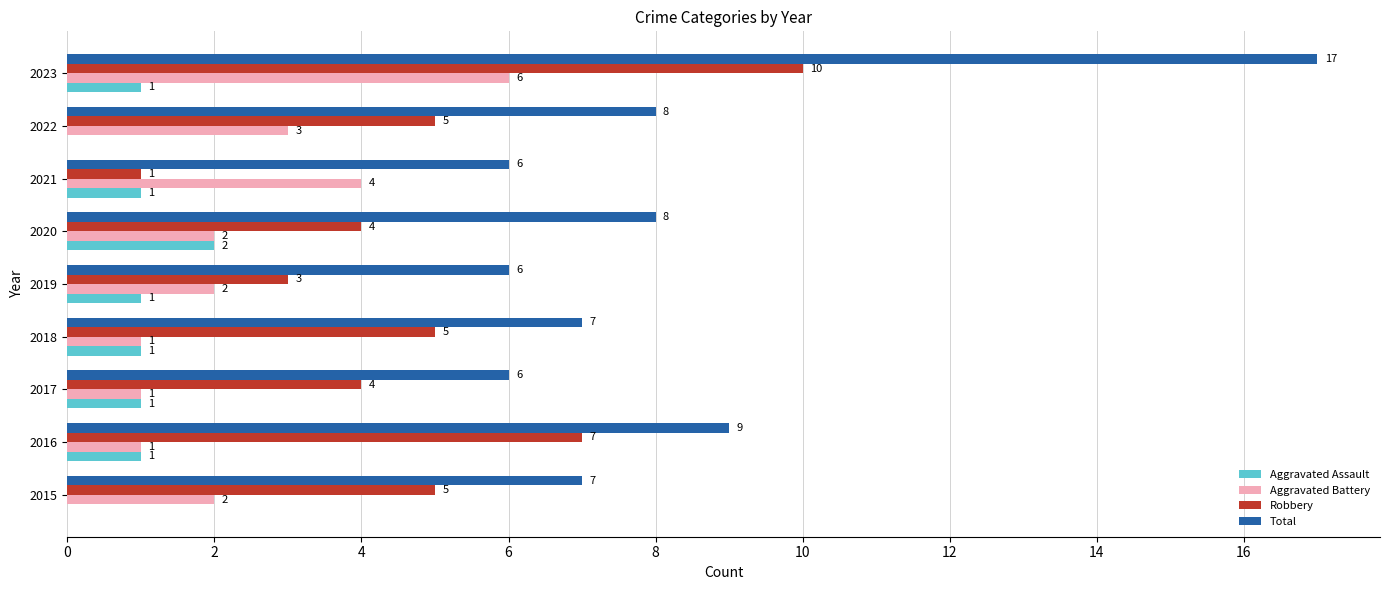

Which series has the largest total across all categories?

Total